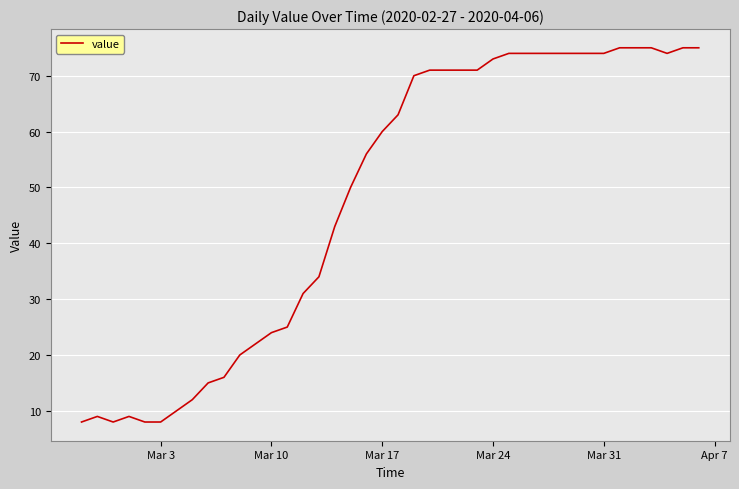

What is the difference between the maximum and minimum values?

67